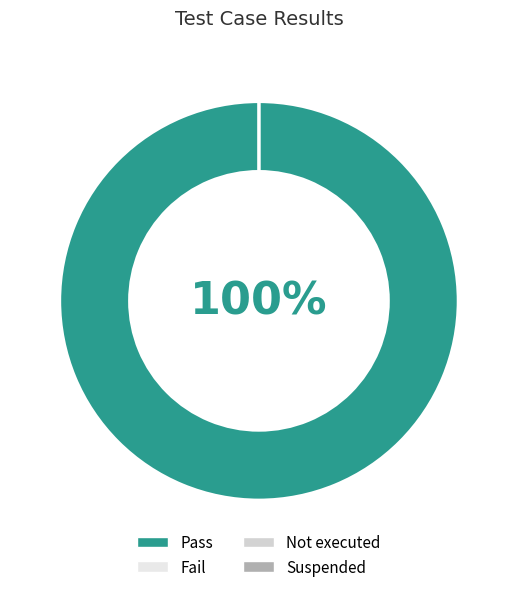

To the nearest percent, what is the combined percentage of Suspended and Pass?

100%